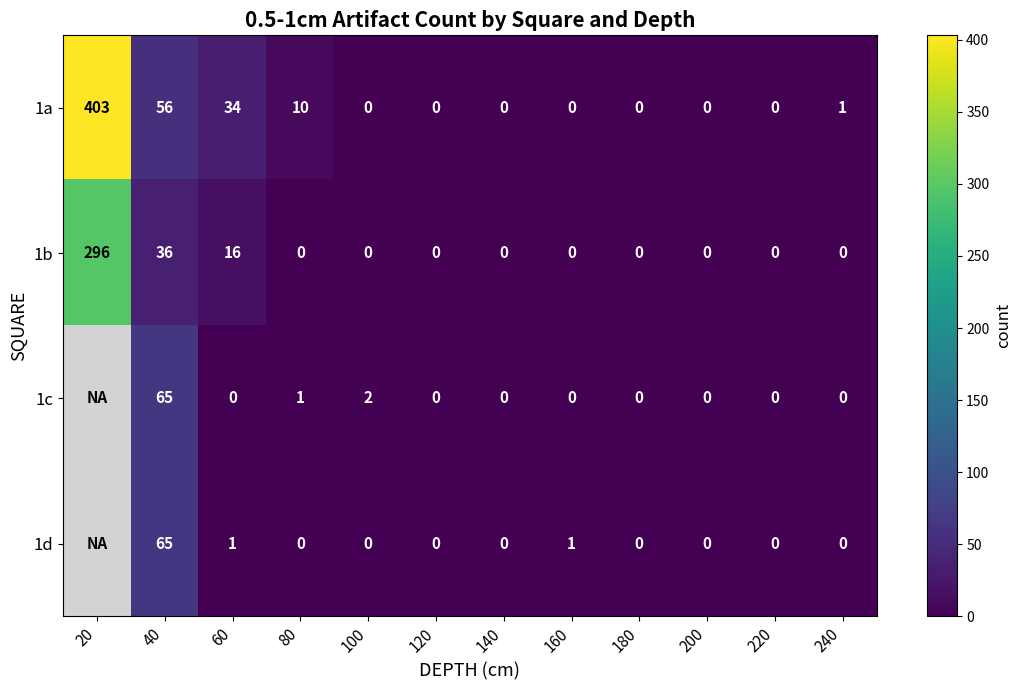

Is it true that 1a equals 148 at 220?

False